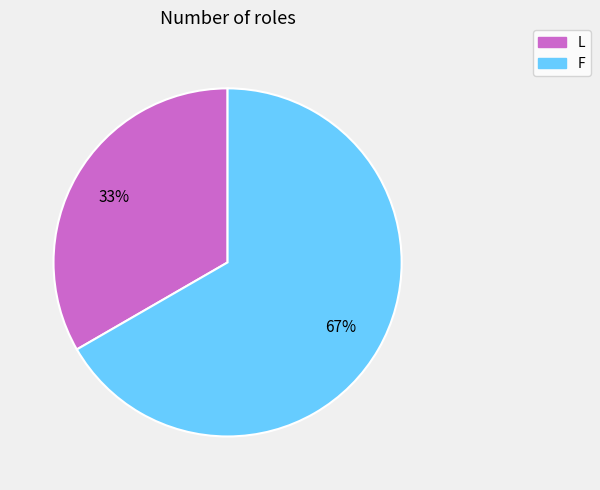

How many slices are in this pie chart?

2